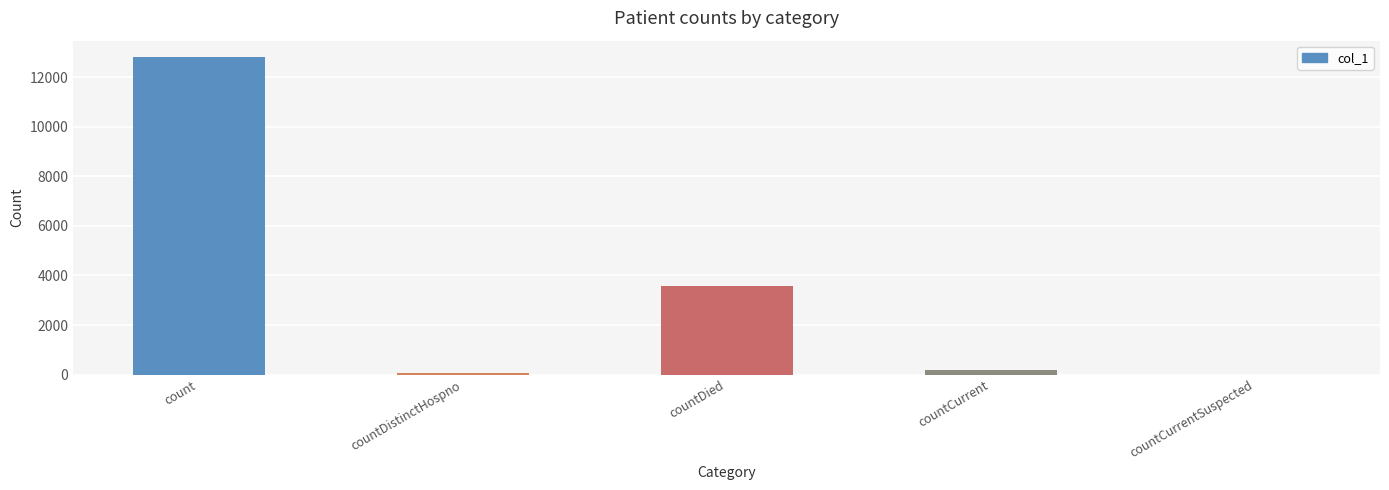

What is the approximate value at countDied, to the nearest 10?

3580